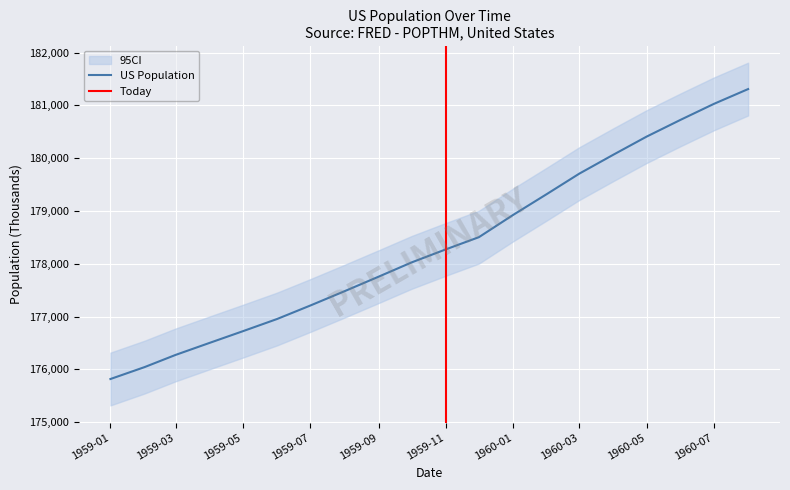

Which category has the lowest value in the US Population series?

1959-01